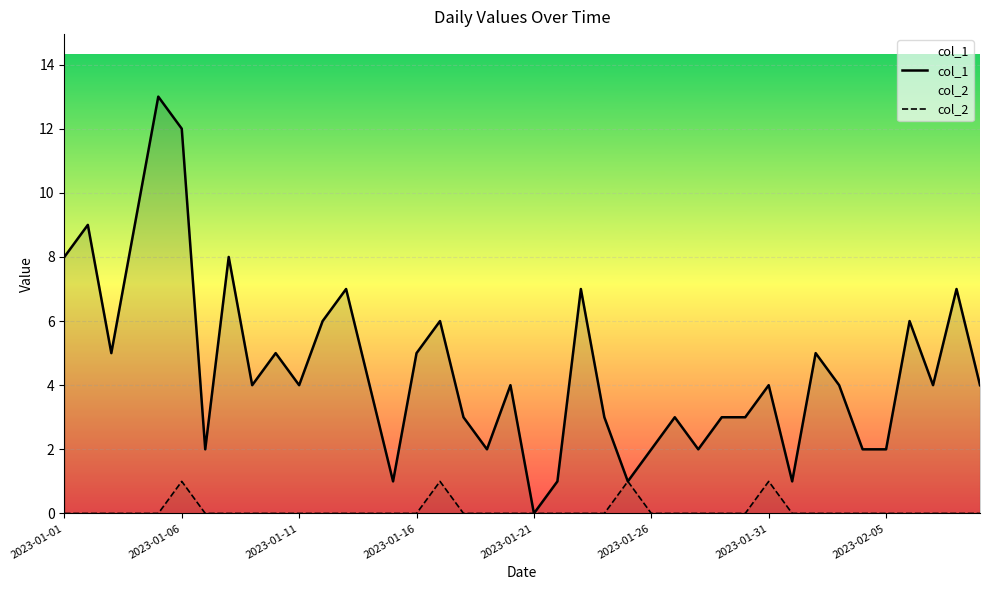

Is the value of col_2 at 34 greater than the value of col_1 at 21?

No